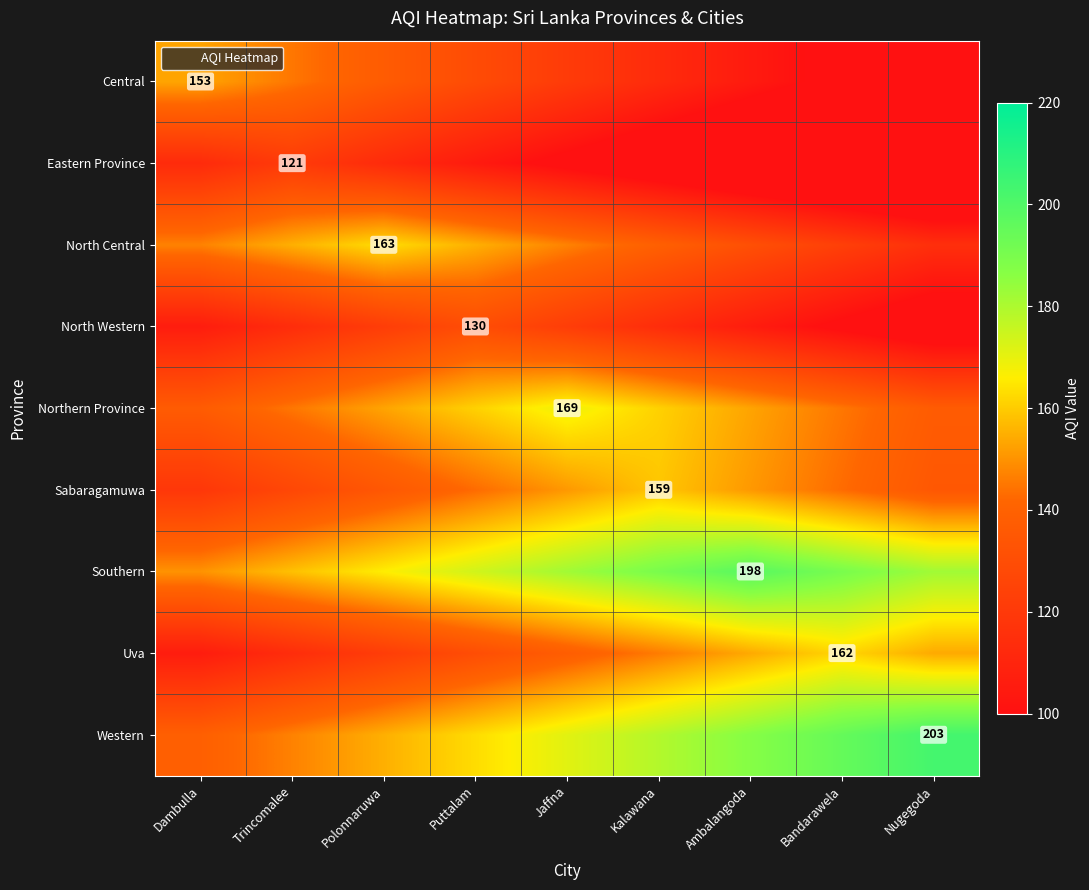

Is it true that Uva equals 146 at Kalawana?

True